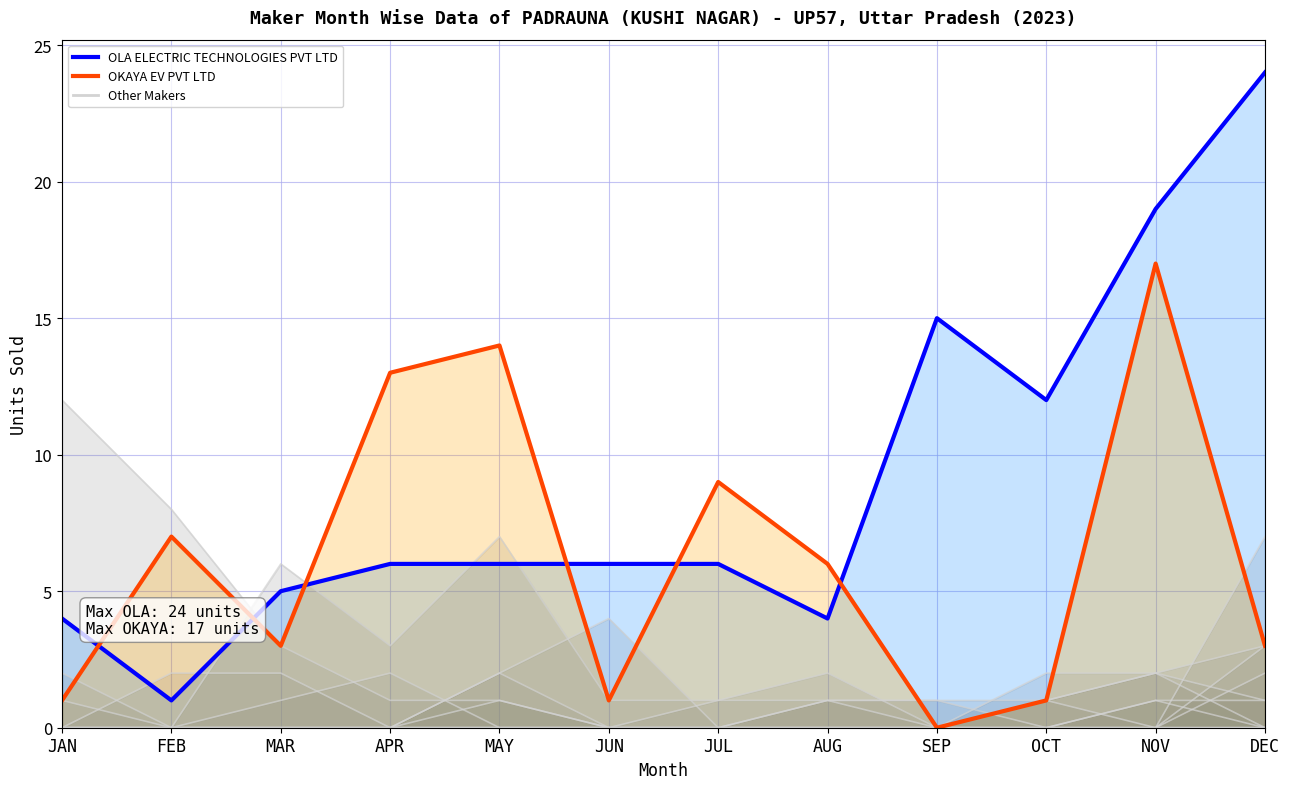

Is it true that OLA ELECTRIC TECHNOLOGIES PVT LTD equals 1 at FEB?

True